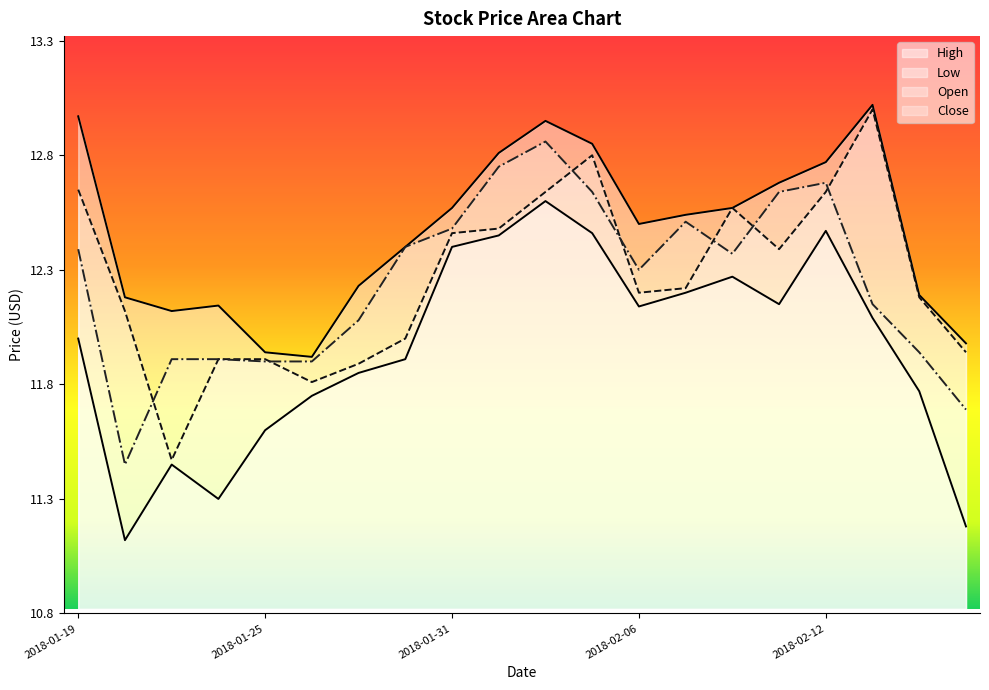

How many interior local valleys does the Low series have?

4